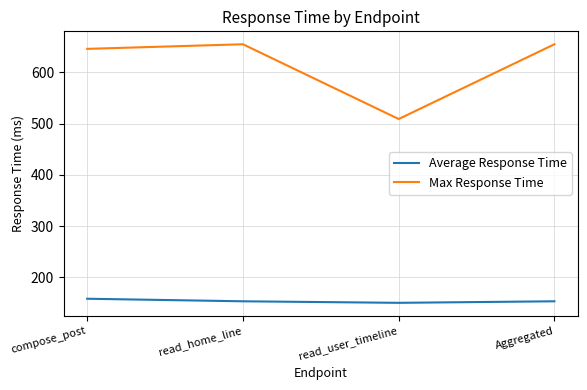

What is the approximate value of Max Response Time at read_home_line, to the nearest 50?

650